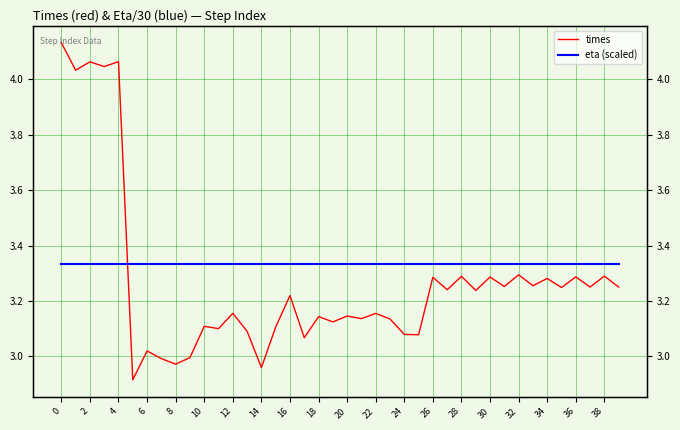

What is the spread (max minus min) of values at 10?

0.2